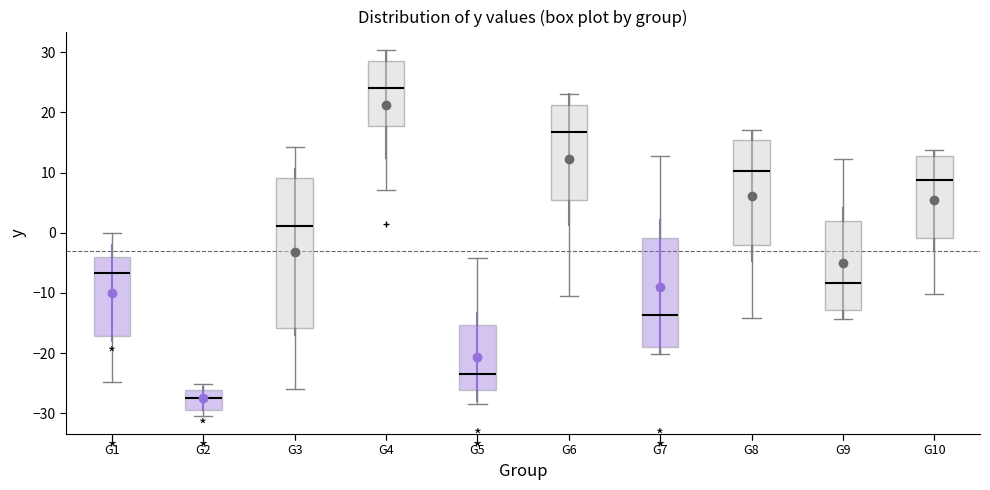

Reading left to right, transcribe this box plot: for each box, give where its median line is, the range the box spans, and where its two whiskers end, as read against the y-axis. The values are not printed on the chart, so give them approximately, as read against the axis.

G1: median -7, box -17 to -4, whiskers -25 to 0
G2: median -27, box -29 to -26, whiskers -30 to -25
G3: median 1, box -16 to 9, whiskers -26 to 14
G4: median 24, box 18 to 29, whiskers 7 to 30
G5: median -23, box -26 to -15, whiskers -28 to -4
G6: median 17, box 6 to 21, whiskers -10 to 23
G7: median -14, box -19 to -1, whiskers -20 to 13
G8: median 10, box -2 to 16, whiskers -14 to 17
G9: median -8, box -13 to 2, whiskers -14 to 12
G10: median 9, box -1 to 13, whiskers -10 to 14